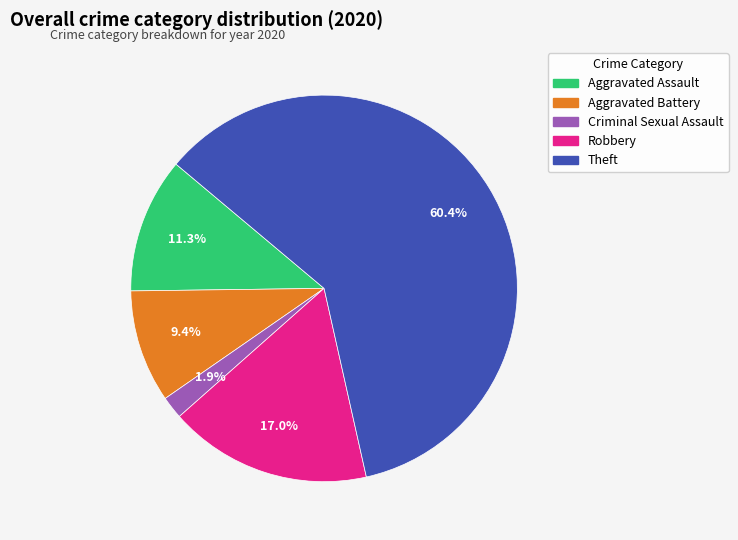

Rank the categories by value from highest to lowest.

Theft, Robbery, Aggravated Assault, Aggravated Battery, Criminal Sexual Assault